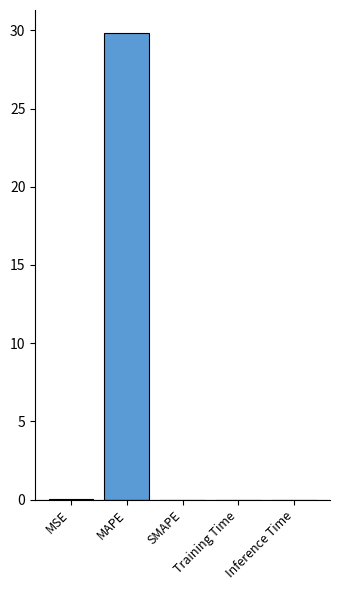

Which label corresponds to the largest value in the chart?

MAPE